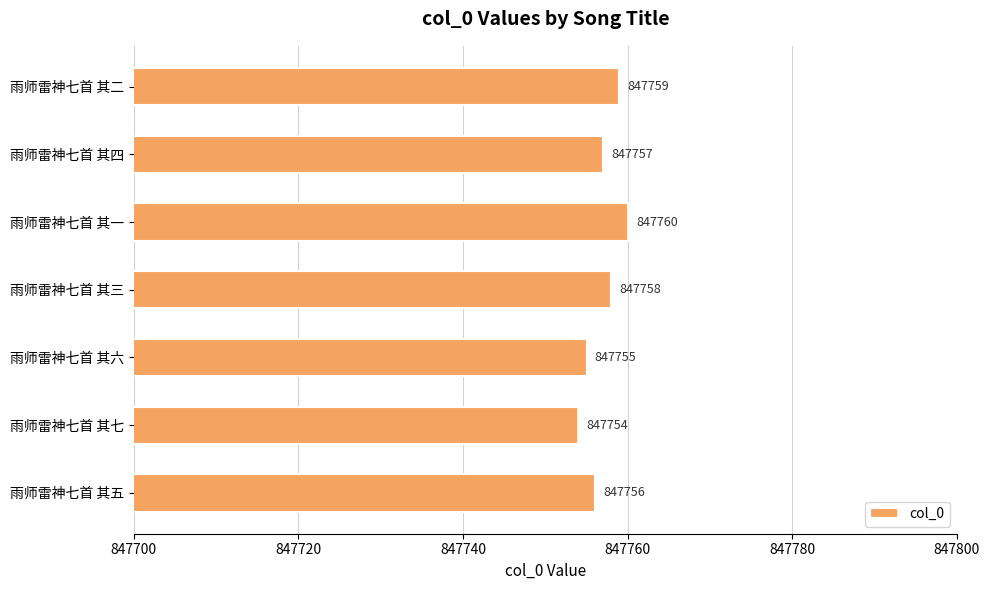

Which has a higher value, 雨师雷神七首 其四 or 雨师雷神七首 其二?

雨师雷神七首 其二